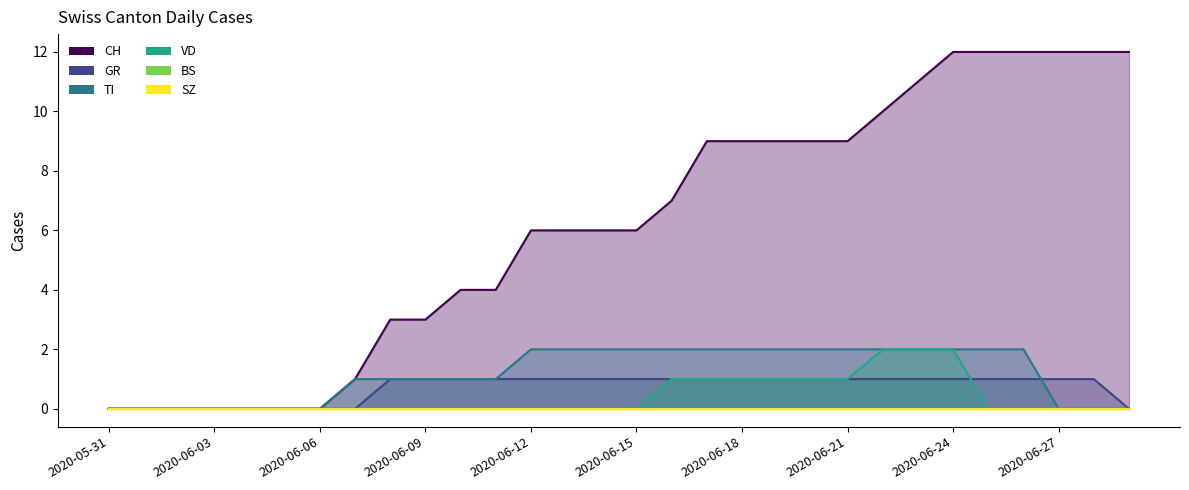

True or false: TI and CH cross at least once.

False